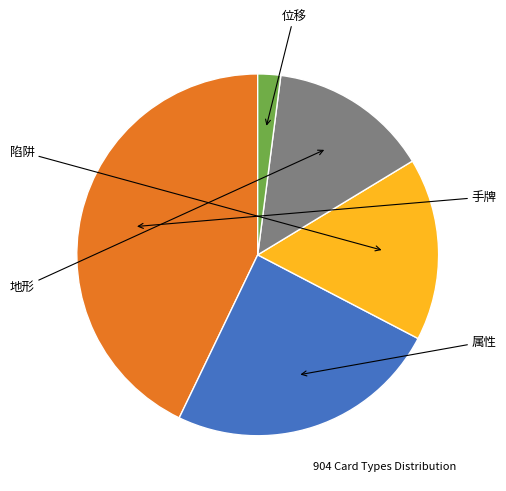

Is there a majority slice in this chart?

No